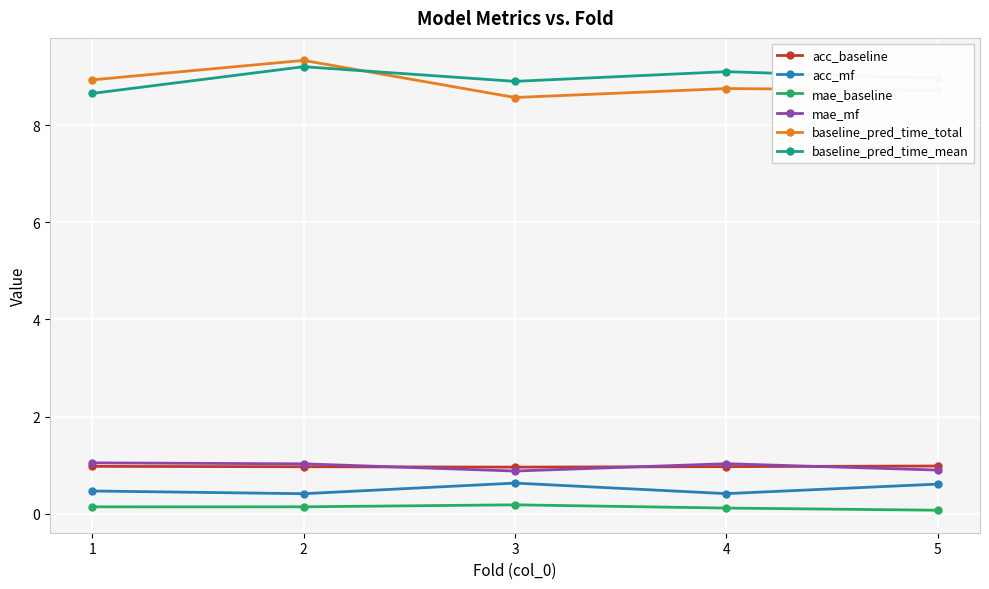

How many series are shown in this chart?

6